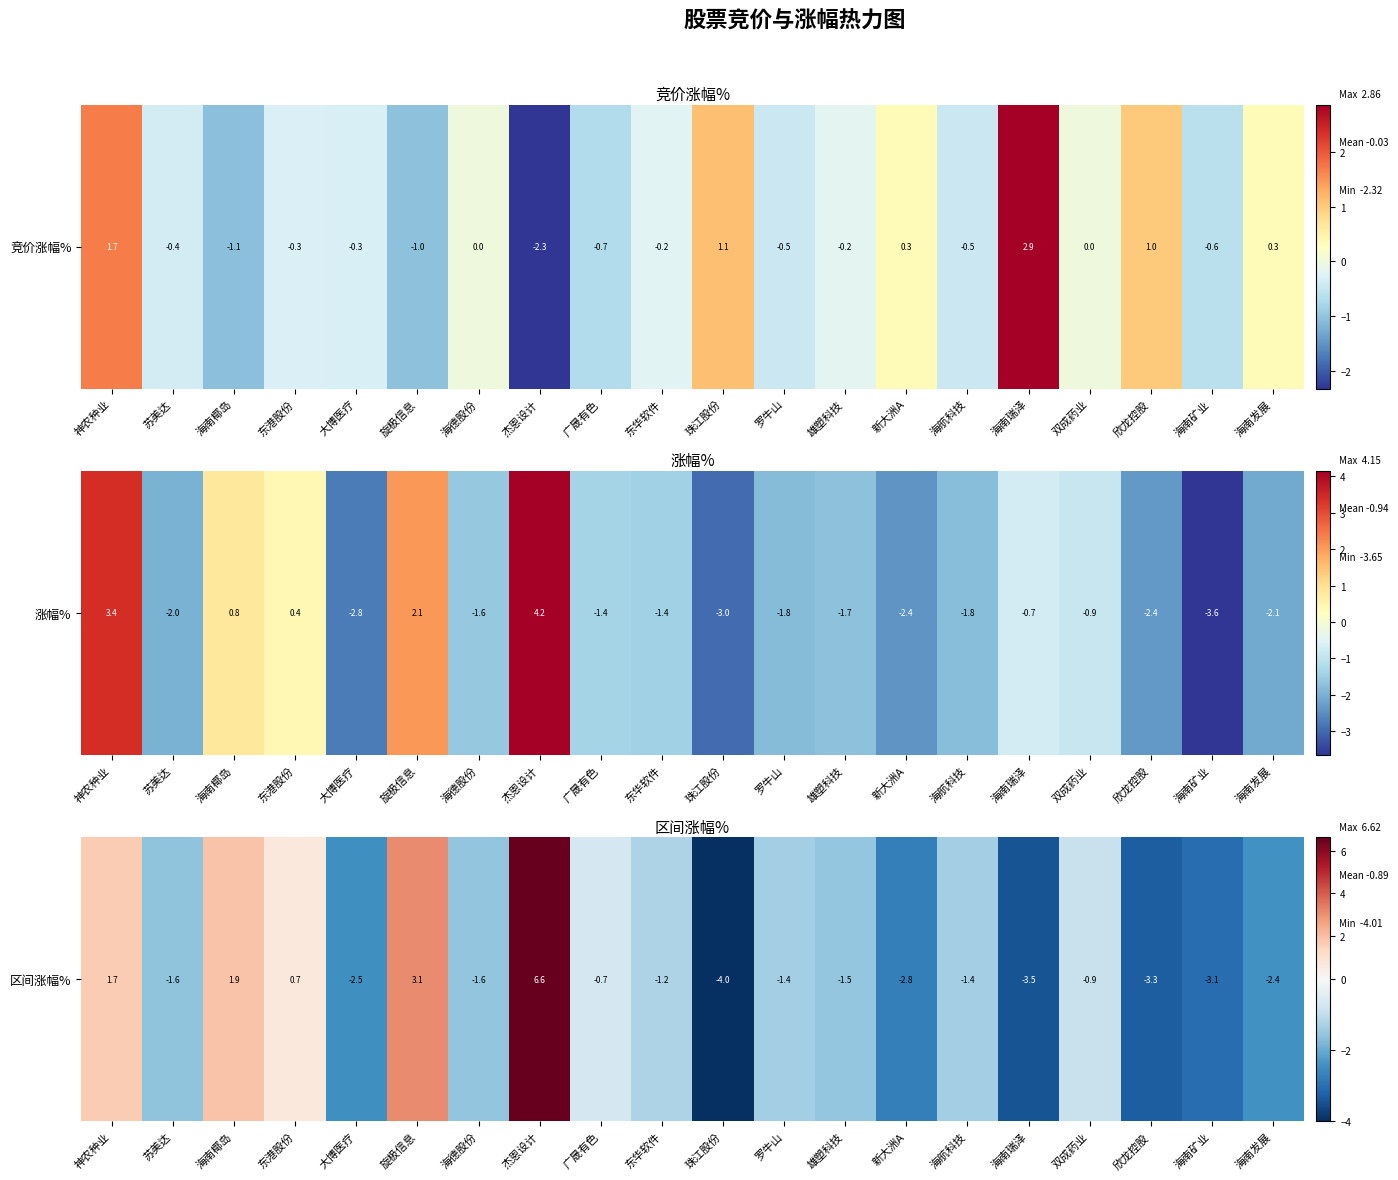

Rank the categories by value from highest to lowest.

杰恩设计, 旋极信息, 海南椰岛, 神农种业, 东港股份, 广晟有色, 双成药业, 东华软件, 海航科技, 罗牛山, 雄塑科技, 海德股份, 苏美达, 海南发展, 大博医疗, 新大洲A, 海南矿业, 欣龙控股, 海南瑞泽, 珠江股份